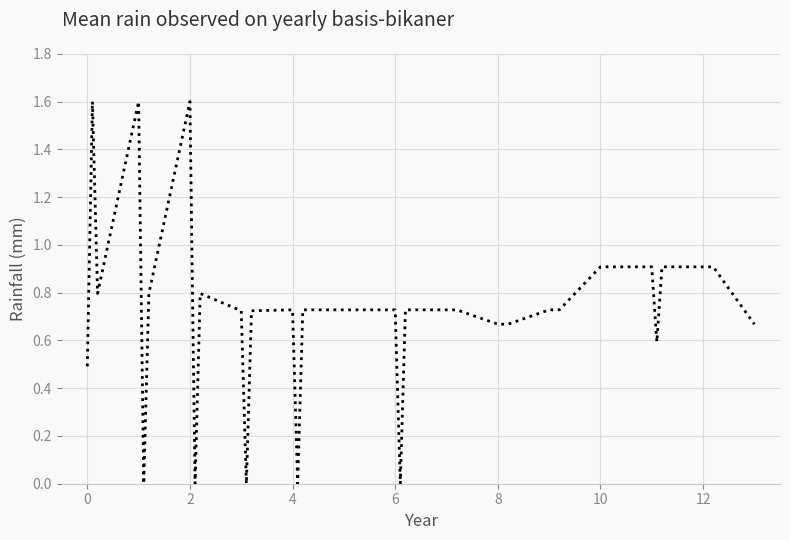

What is the difference between the maximum and minimum values?

1.6